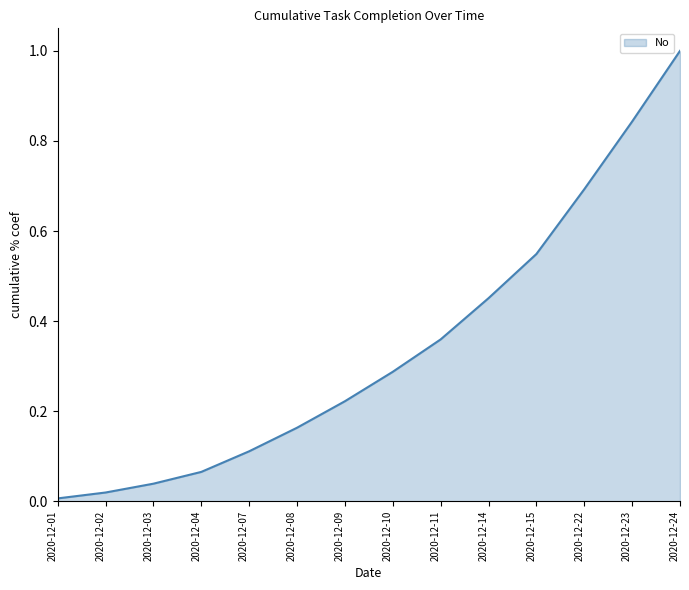

At which label is the value closest to 0?

2020-12-01